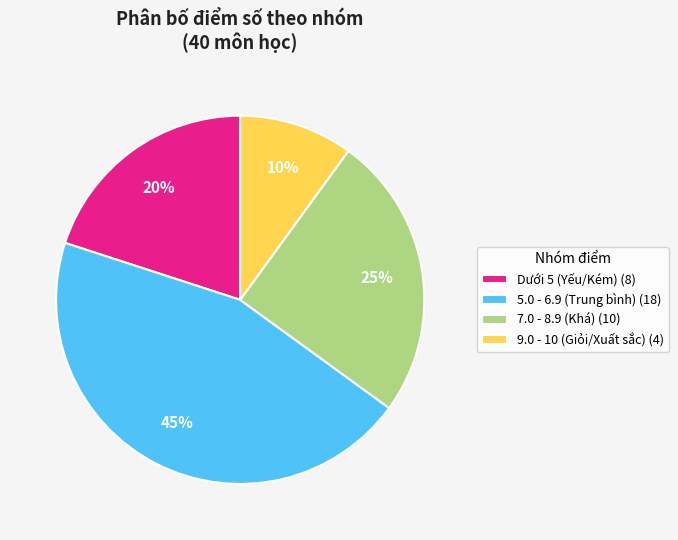

Is it true that 5.0 - 6.9 (Trung bình) (18) is 39% of the pie?

False